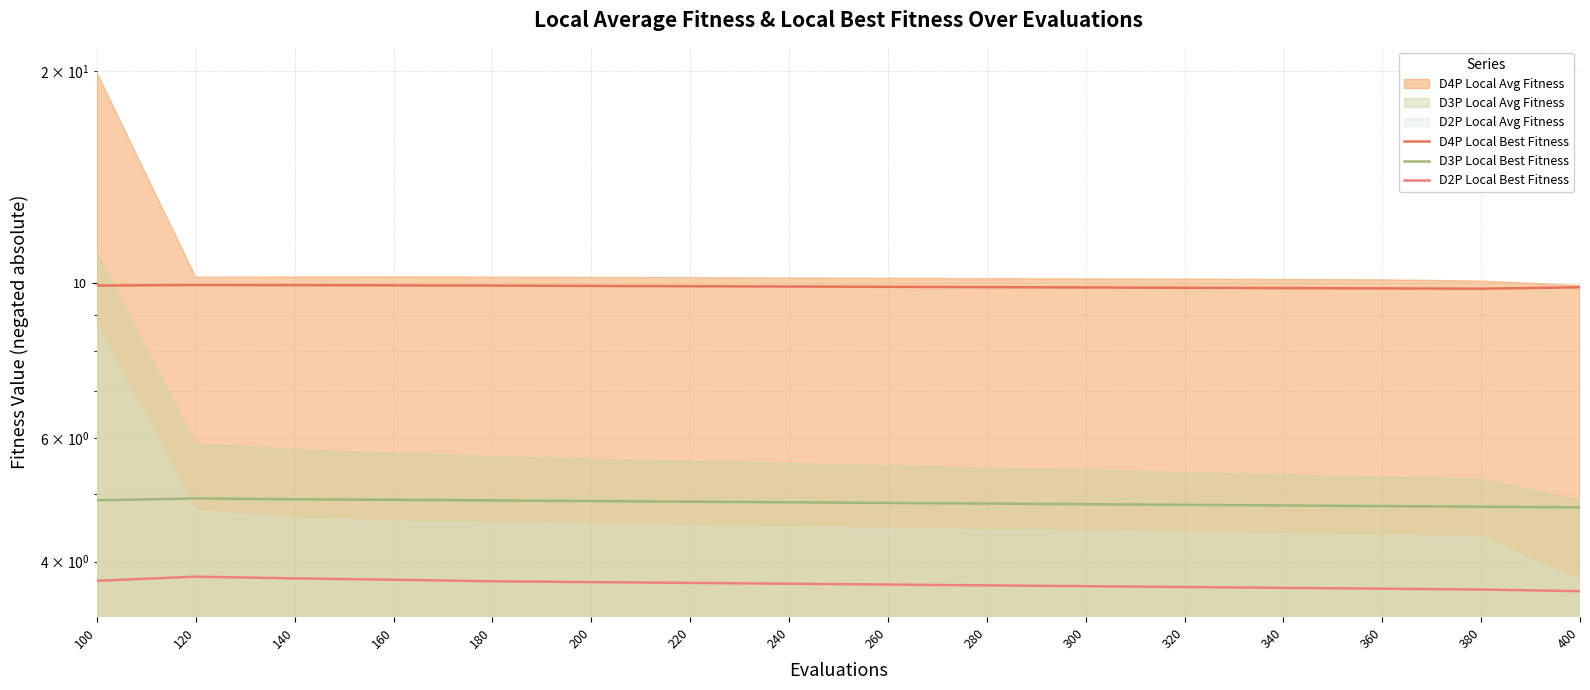

Which label corresponds to the smallest value in the chart?

400